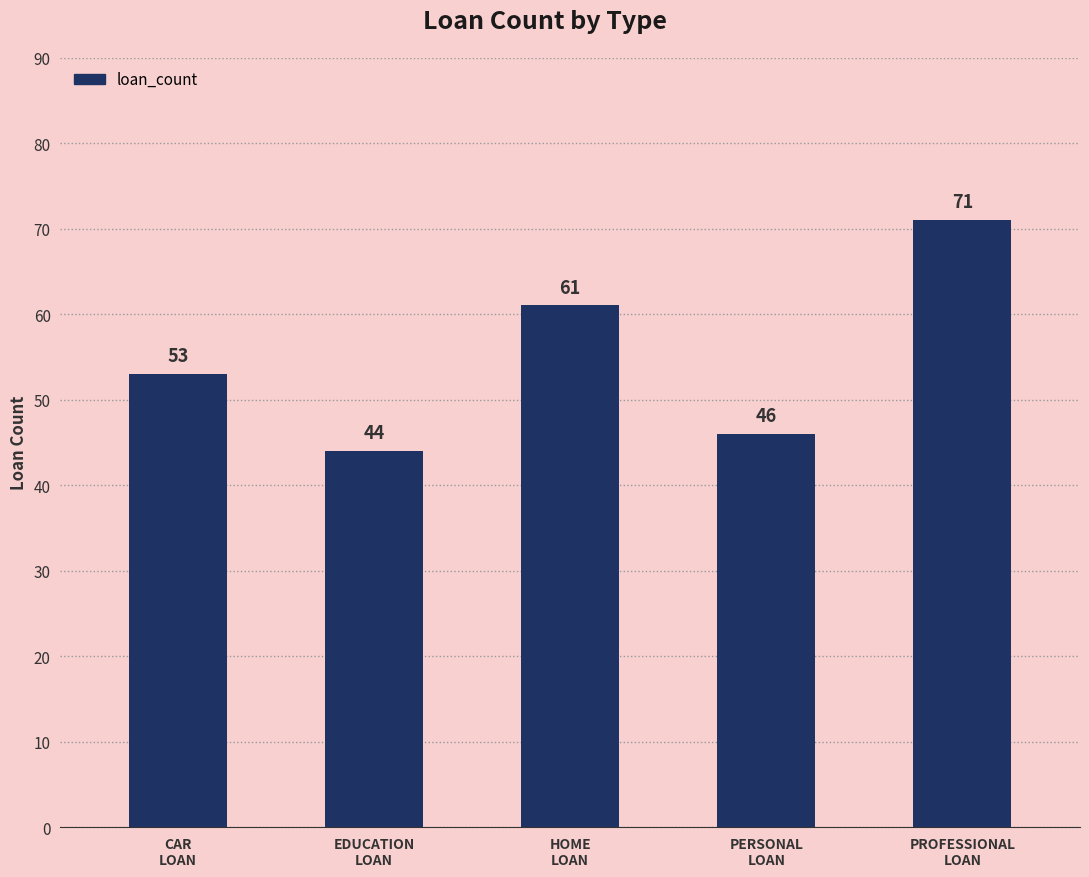

What is the change in value from CAR
LOAN to PERSONAL
LOAN?

-7